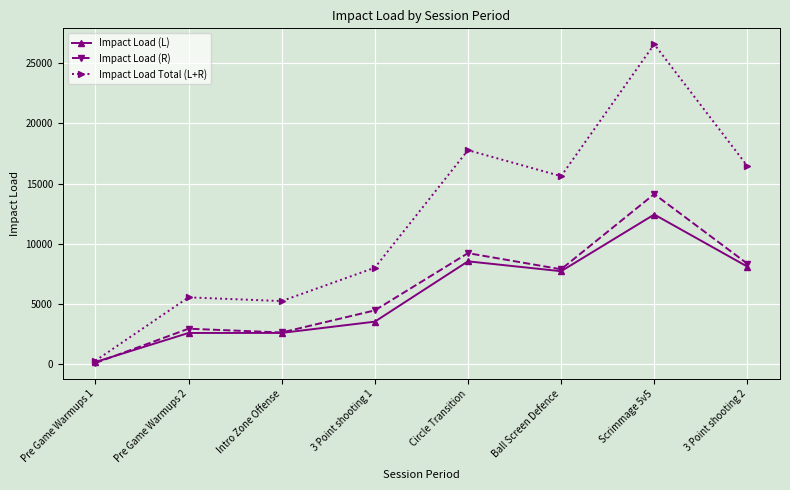

True or false: Impact Load (R) has more than 0 points higher than both neighbors.

True